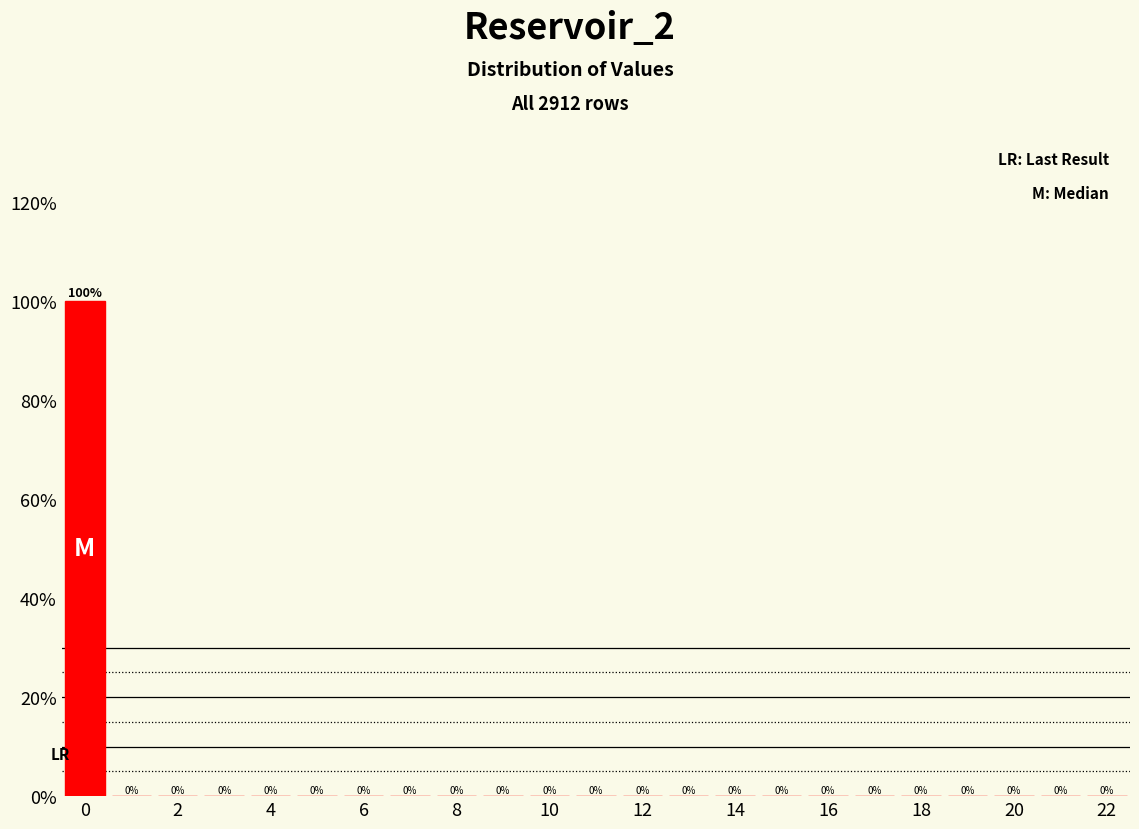

Which range on the x-axis has the tallest bar?

-0.5 to 0.5